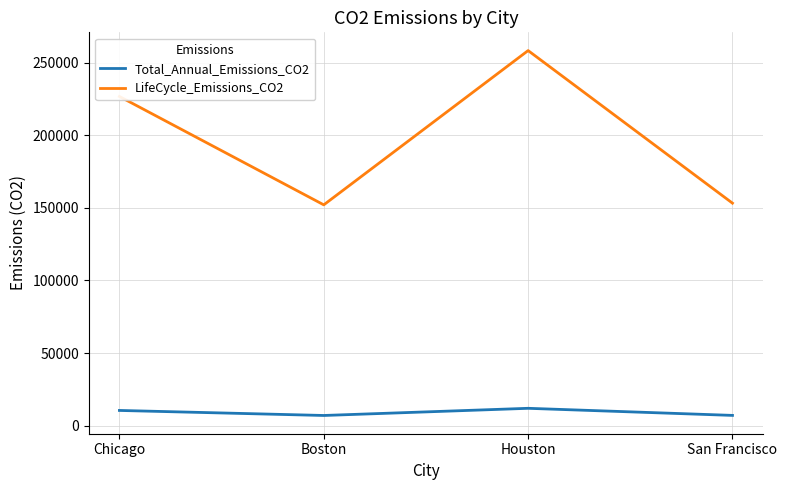

Which series has the largest total across all categories?

LifeCycle_Emissions_CO2